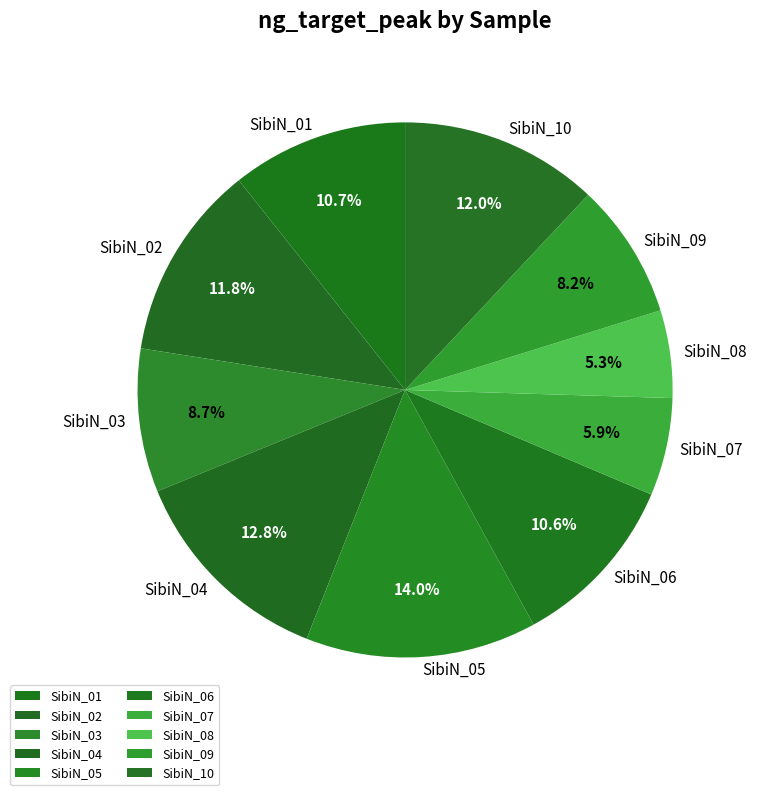

To the nearest percent, what percentage of the pie is SibiN_07?

6%